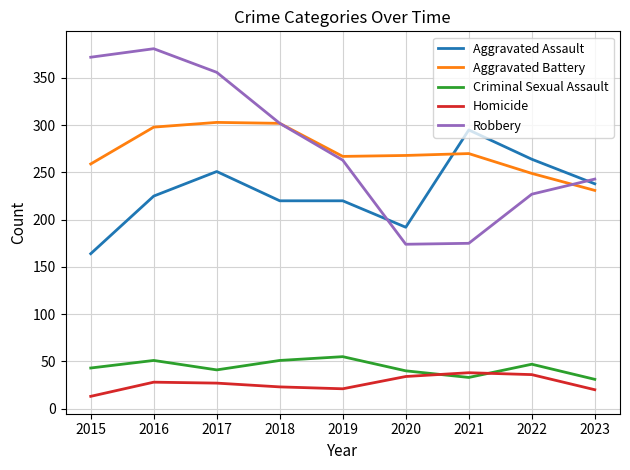

What is the difference between the maximum and minimum values in the Aggravated Assault series?

131